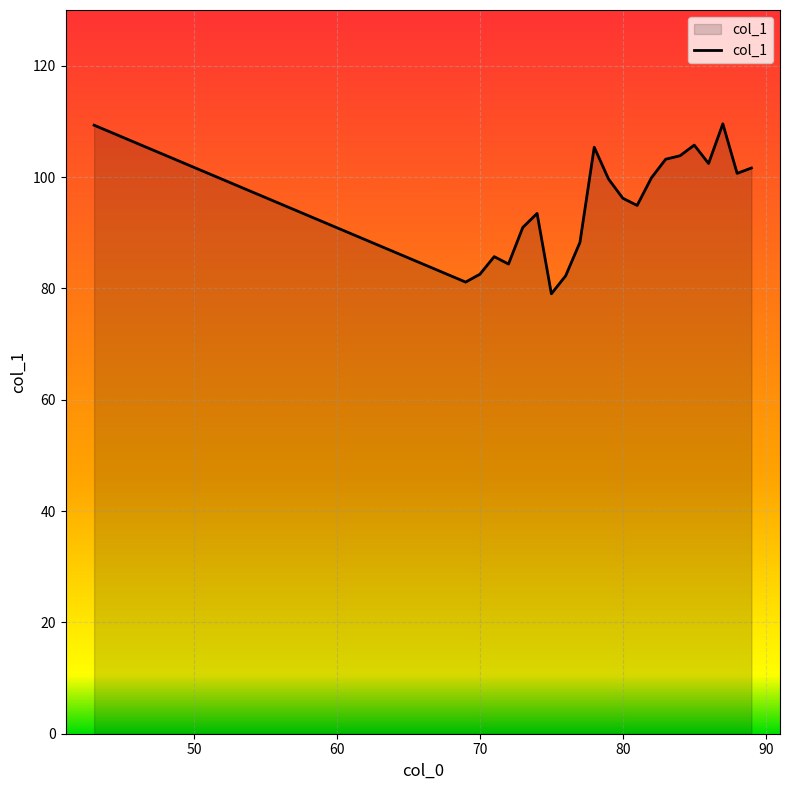

What is the greatest value displayed?

109.6